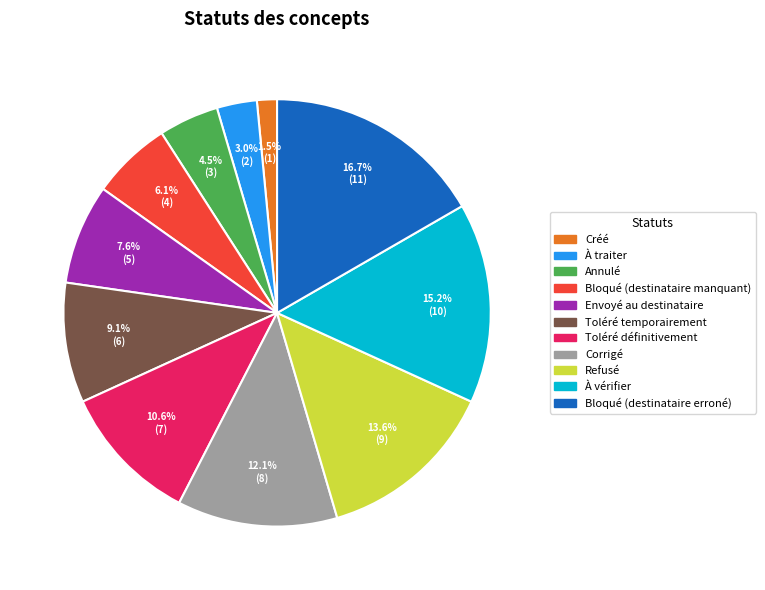

Is À traiter the majority of the pie?

No